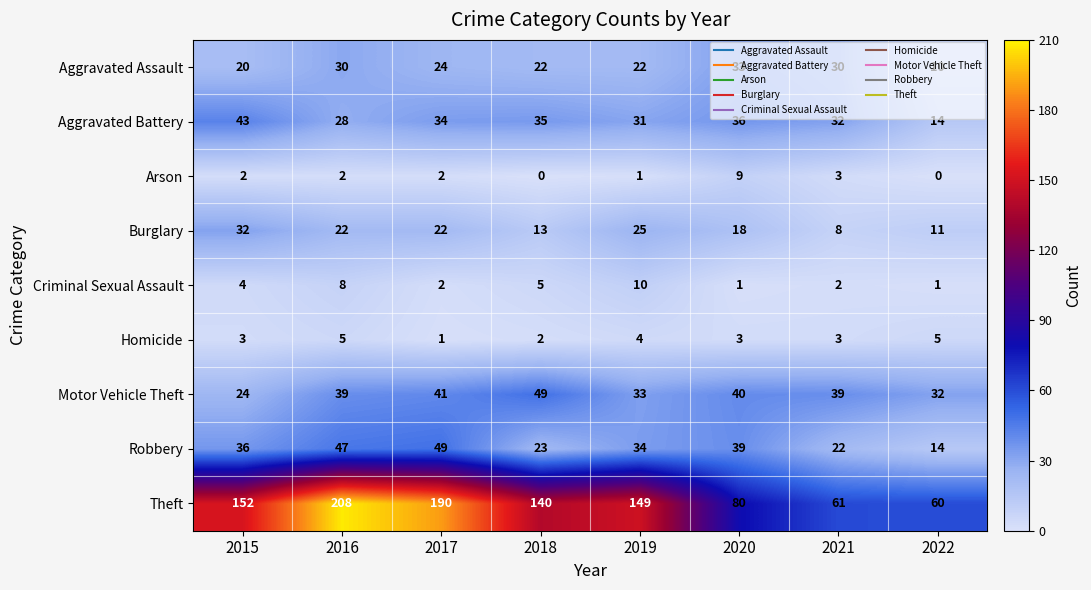

Which series has the largest range (max minus min)?

Theft